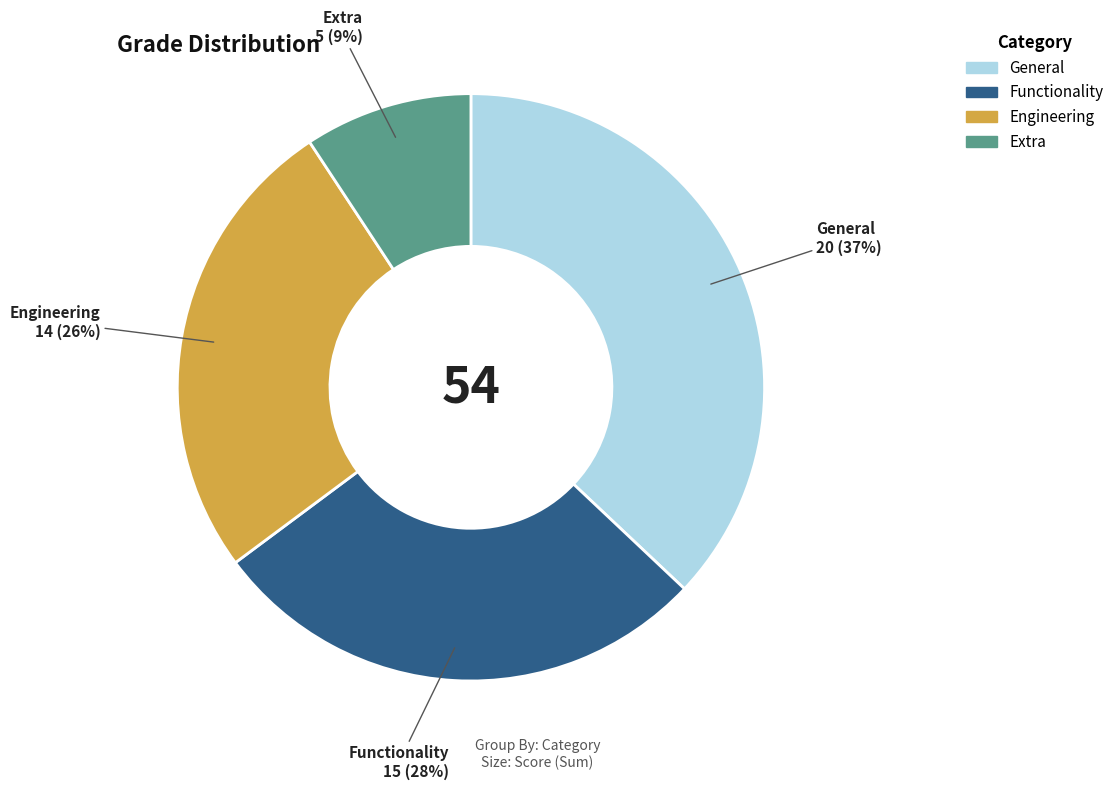

Is there a majority slice in this chart?

No